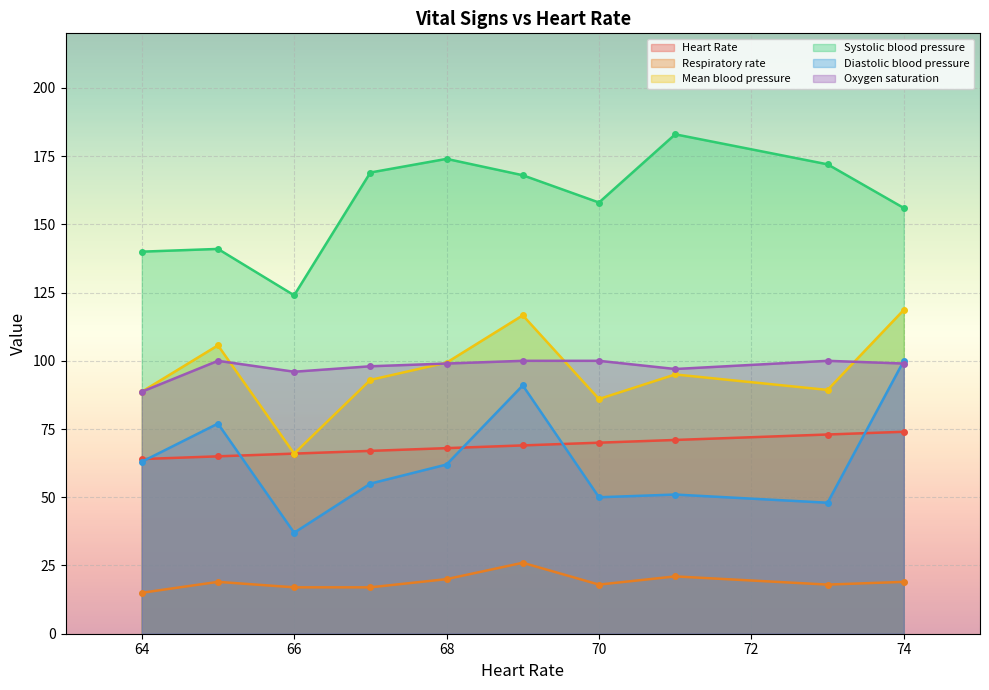

What is the maximum value shown in the chart?

183.0